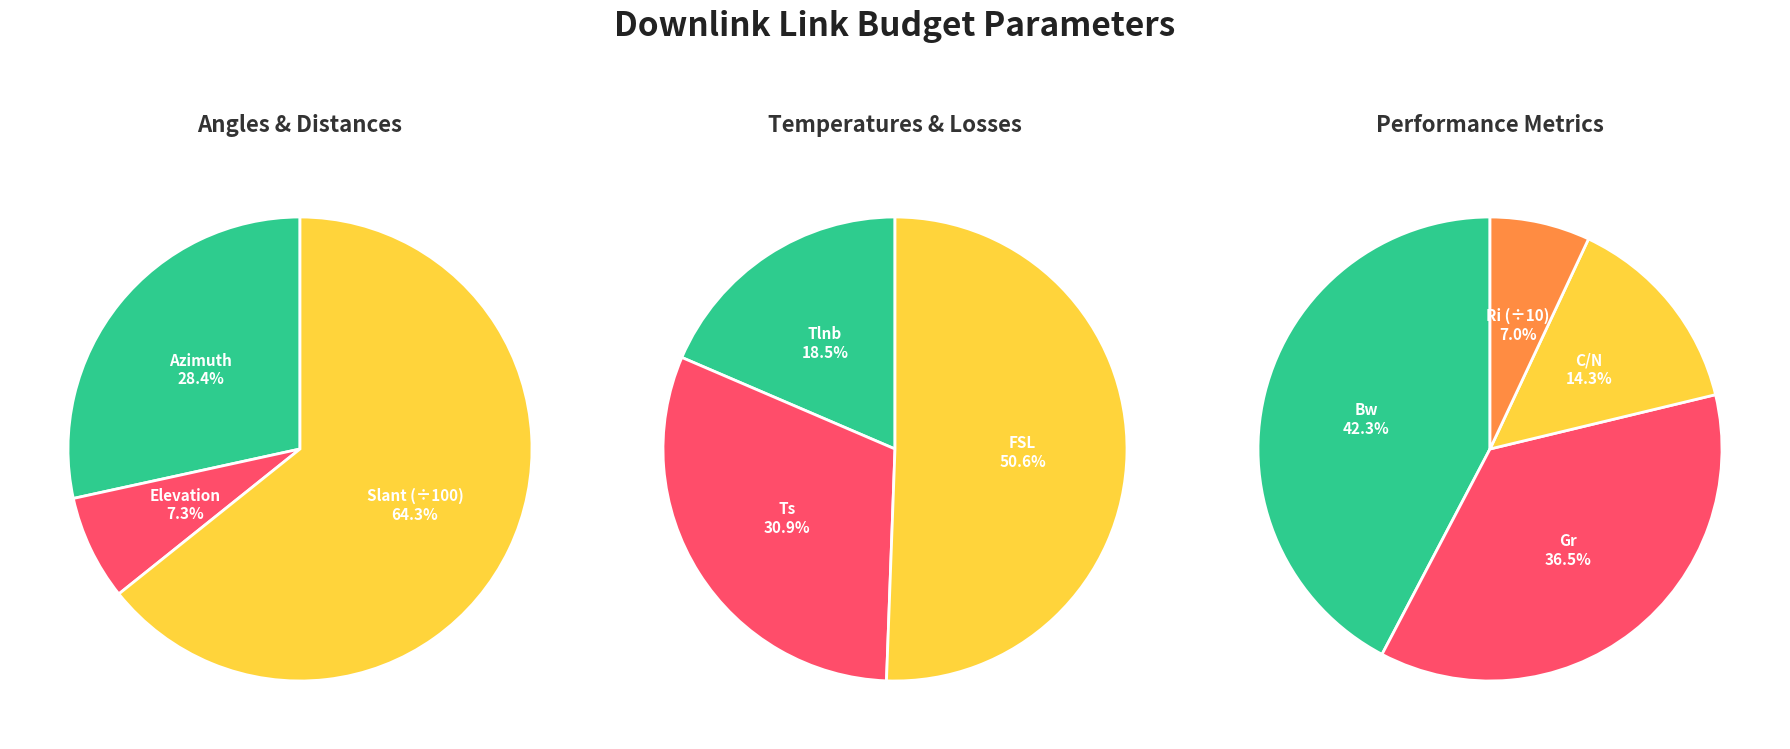

What is the ratio of the value at Ri to the value at C/N?

4.9